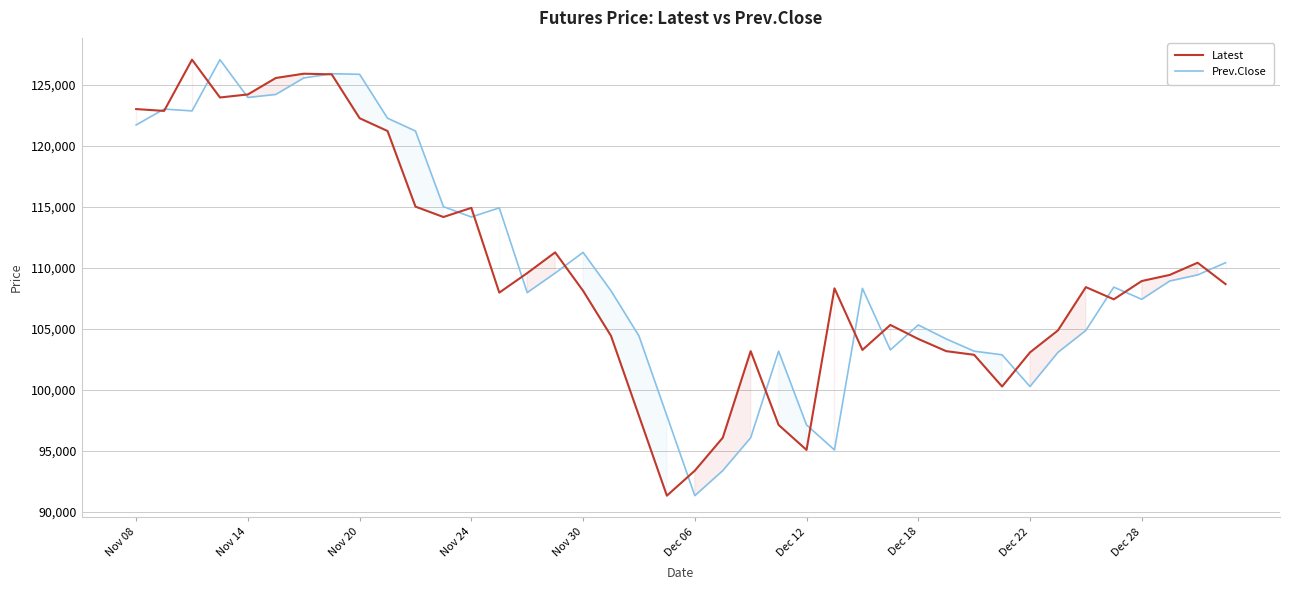

What is the difference between the highest and lowest values at Dec 18?

1150